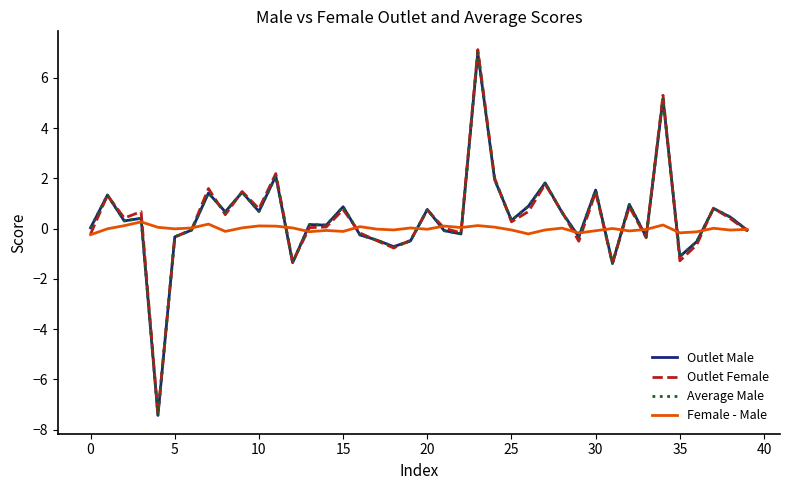

What is the maximum value shown in the chart?

7.1